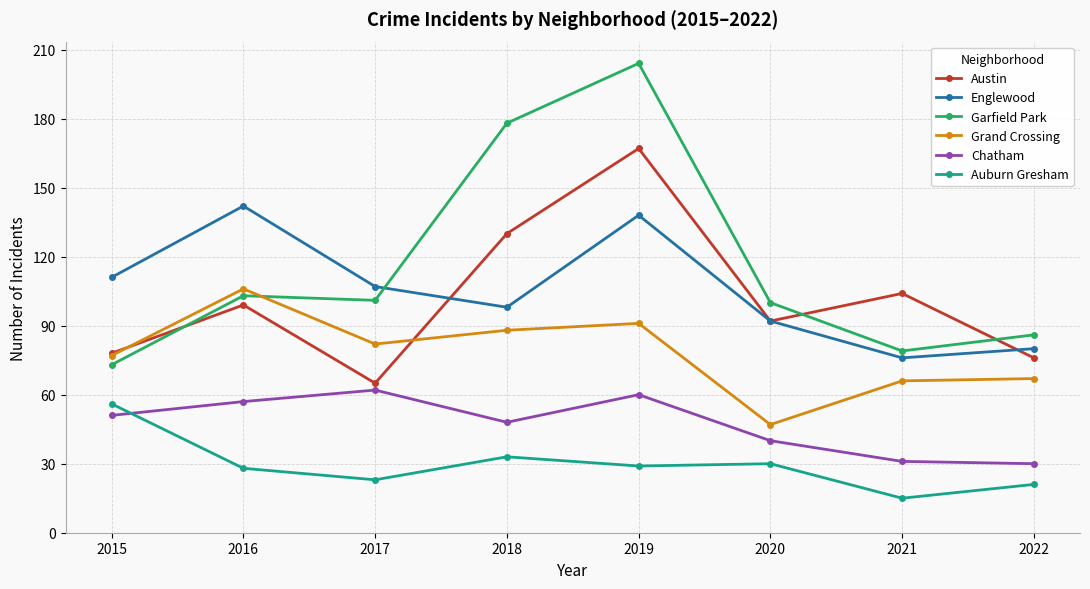

What are all the series names shown in the legend?

Austin, Englewood, Garfield Park, Grand Crossing, Chatham, Auburn Gresham